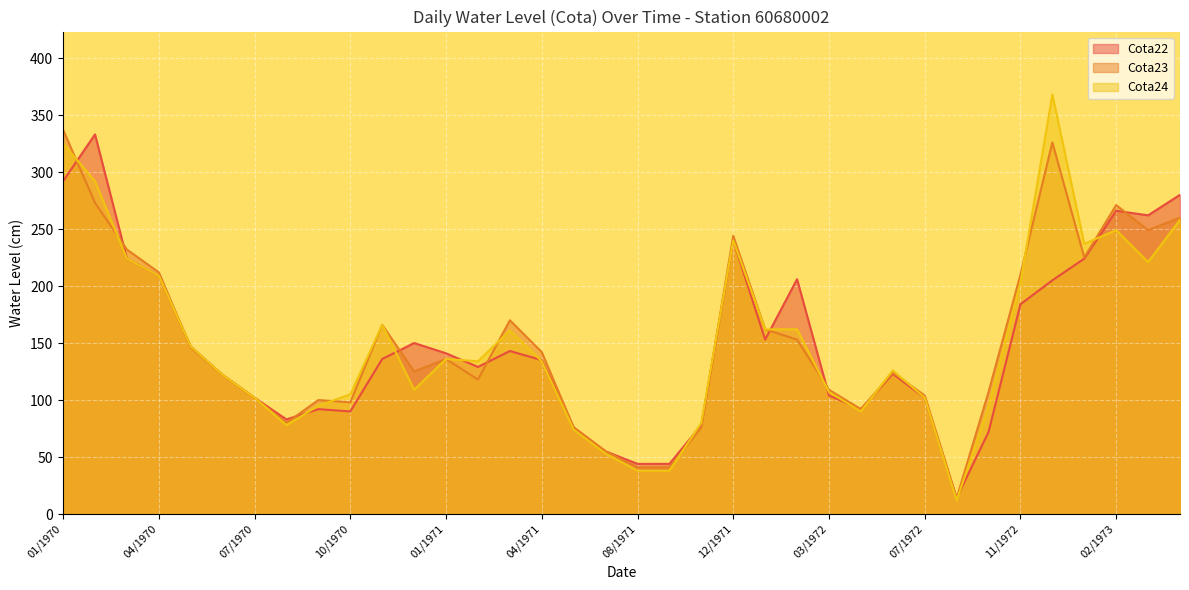

Which label corresponds to the largest value in the chart?

12/1972